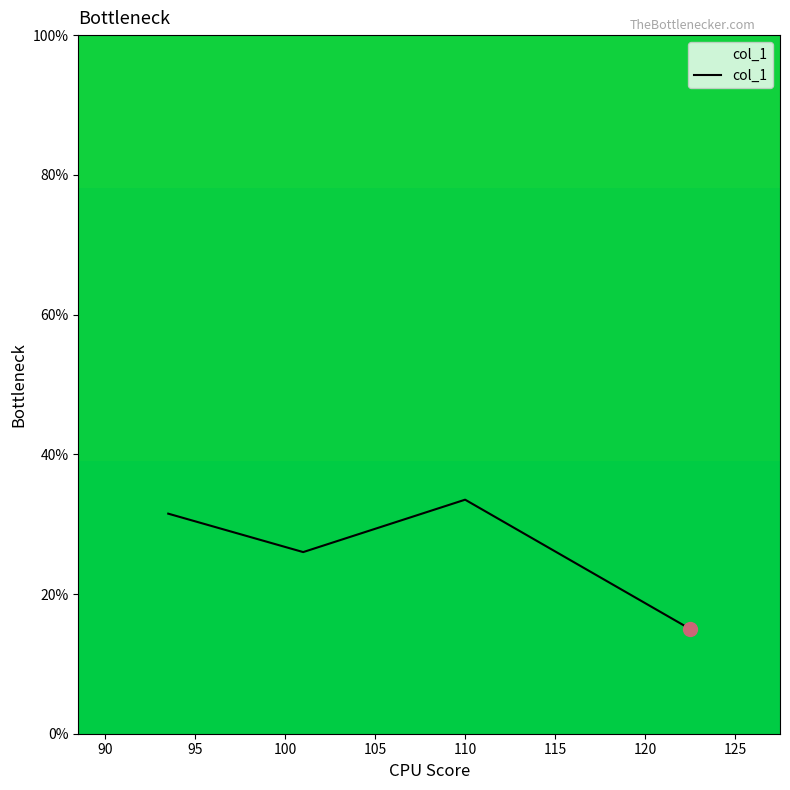

What is the smallest value displayed?

15.0